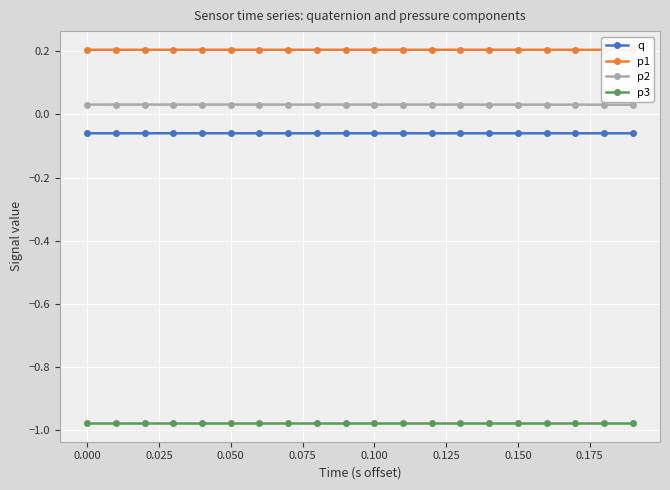

True or false: q and p3 cross at least once.

False